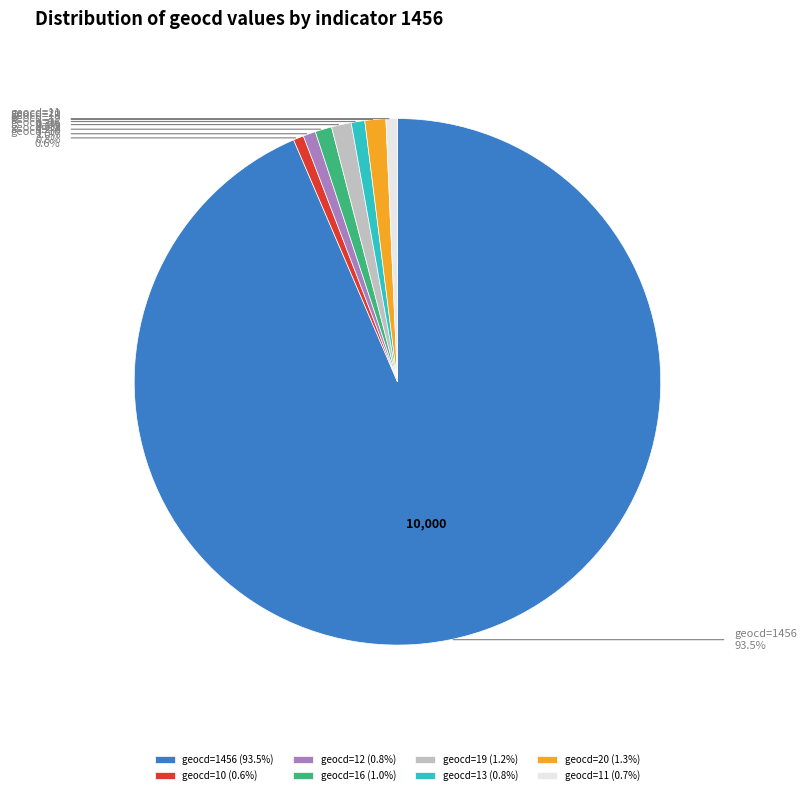

Do geocd=12 and geocd=16 together represent more than half of the pie?

No